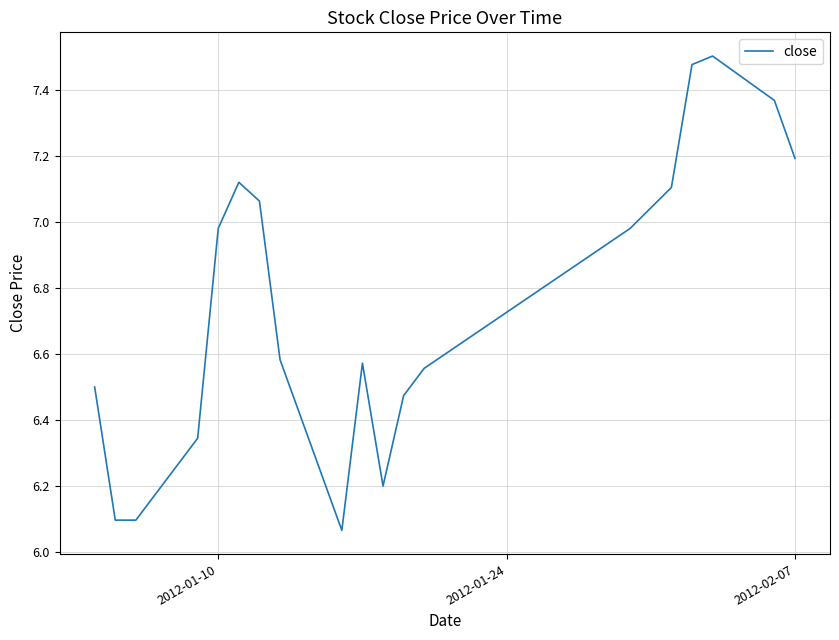

What is the difference between the maximum and minimum values?

1.4